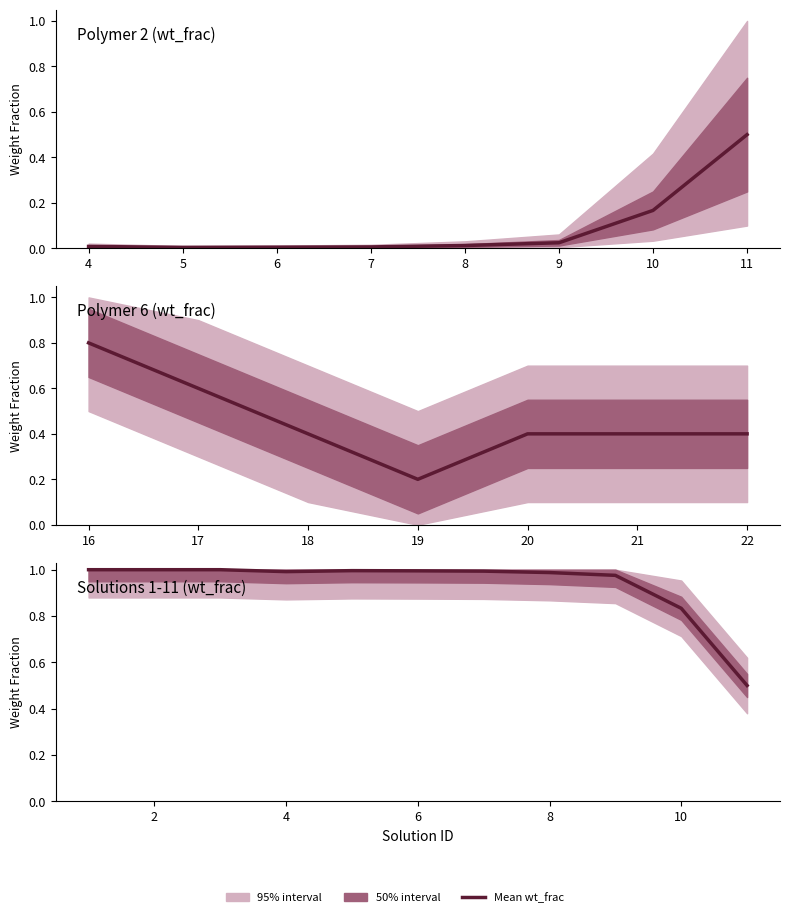

Is this an area chart (filled region under the line)?

No